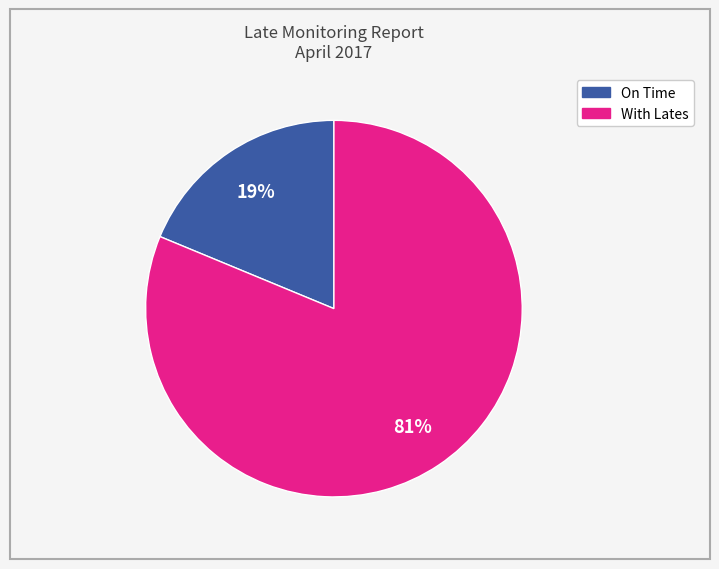

To the nearest percent, what is the average slice percentage?

50%